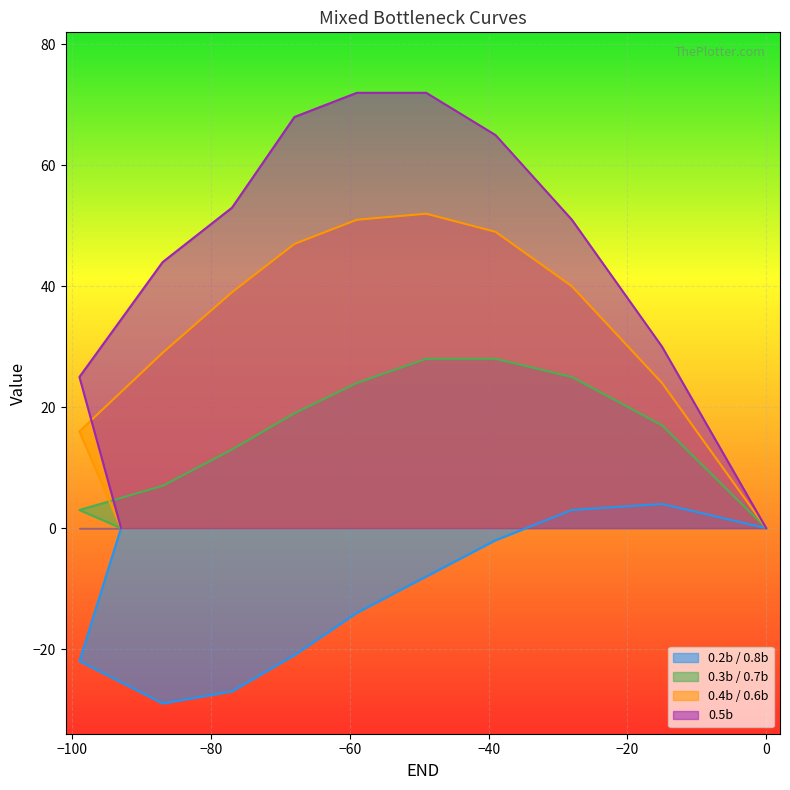

How many lines are shown in the chart?

4